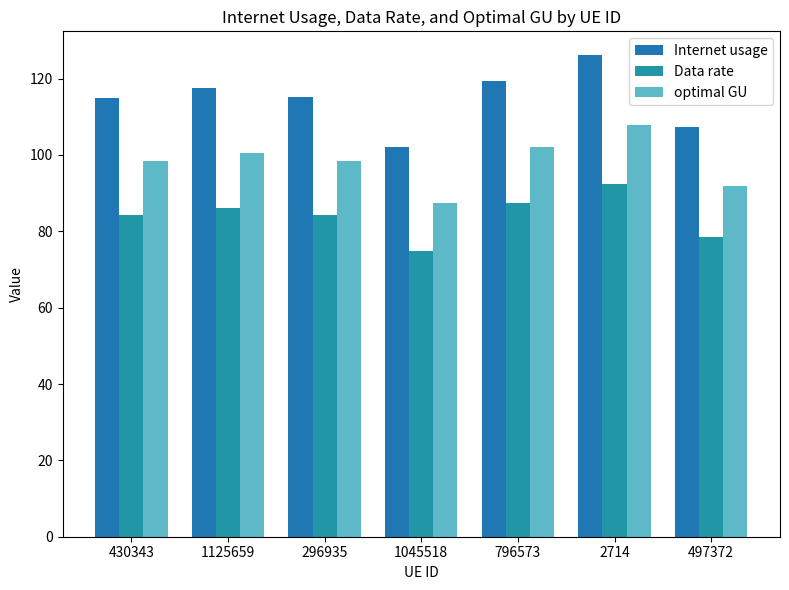

Is the value of Data rate at 2714 greater than the value of optimal GU at 430343?

No